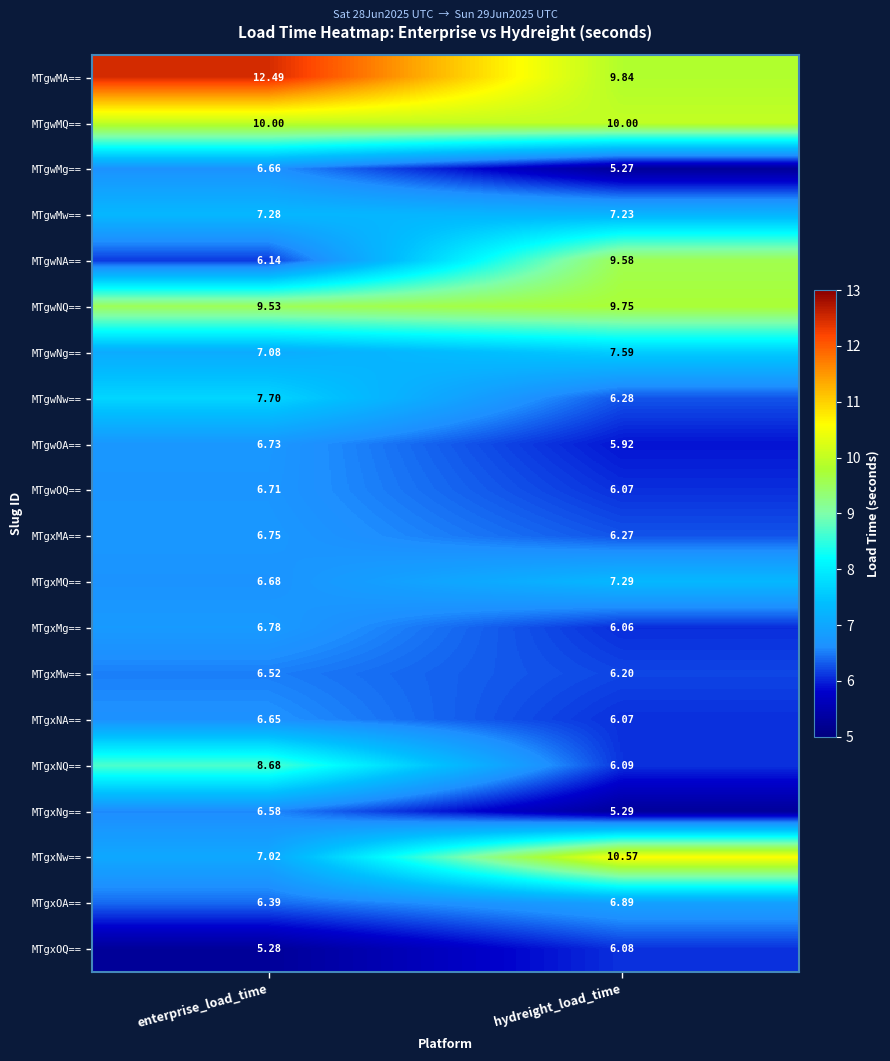

Which series has the largest range (max minus min)?

MTgxNw==